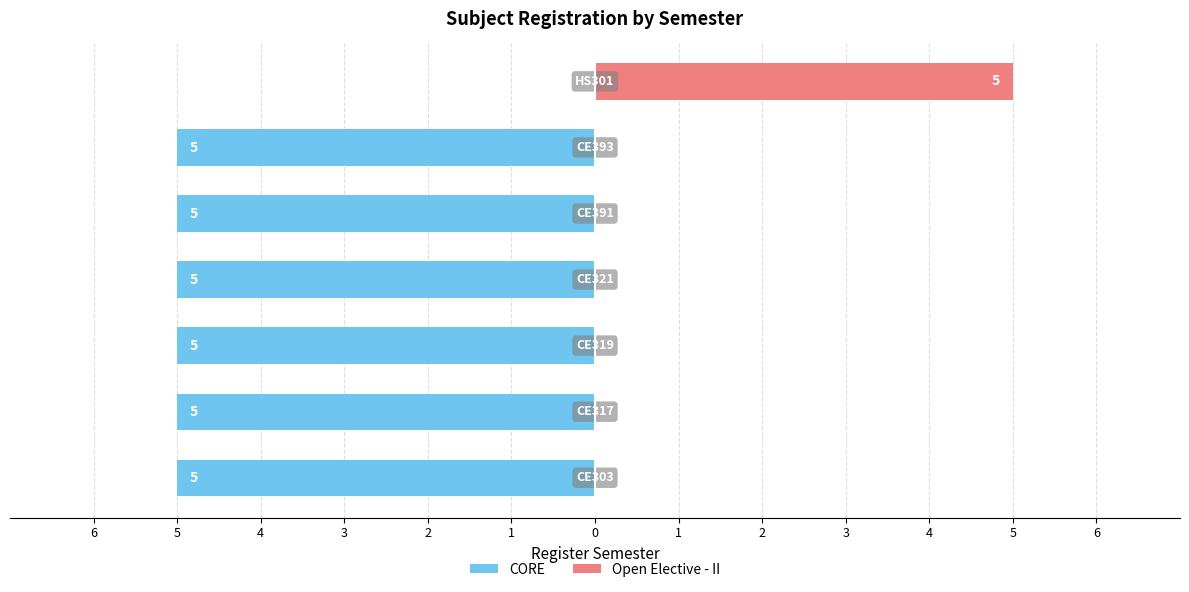

Is it true that CORE equals -5 at 4?

True